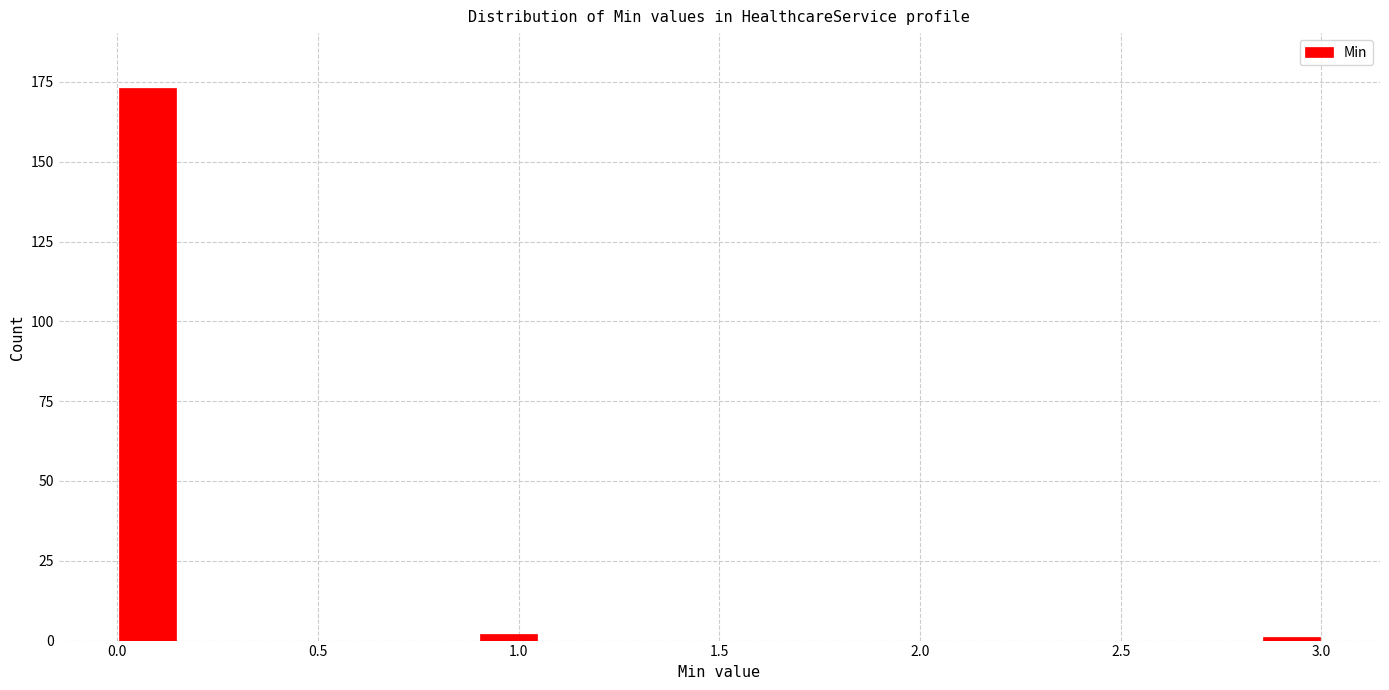

Around what value on the x-axis is the tallest bar? Give the approximate position of its centre, as read against the axis.

0.10